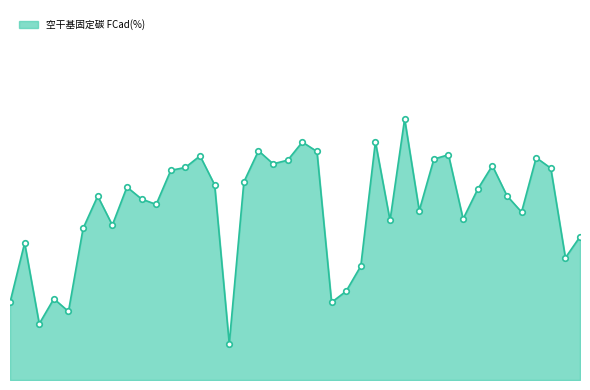

Does the chart display data point markers on the line(s)?

No